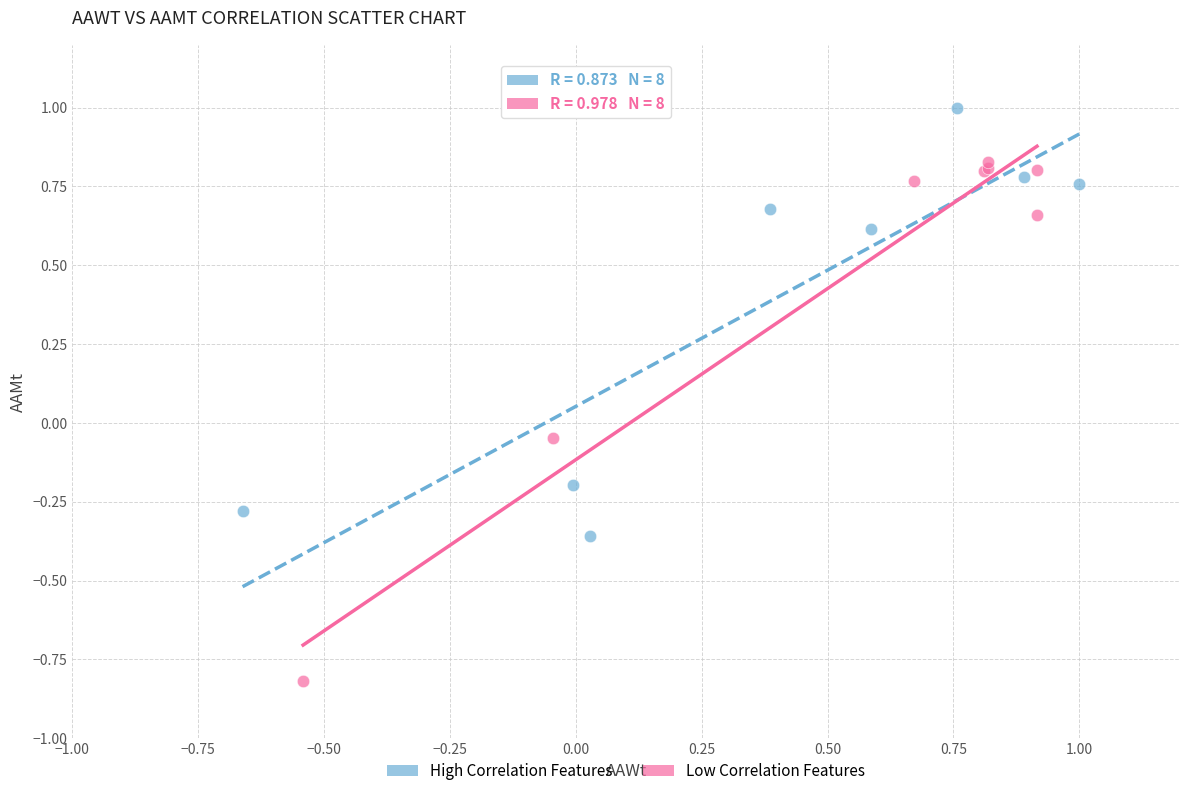

Which series reaches the minimum Y coordinate?

Low Correlation Features